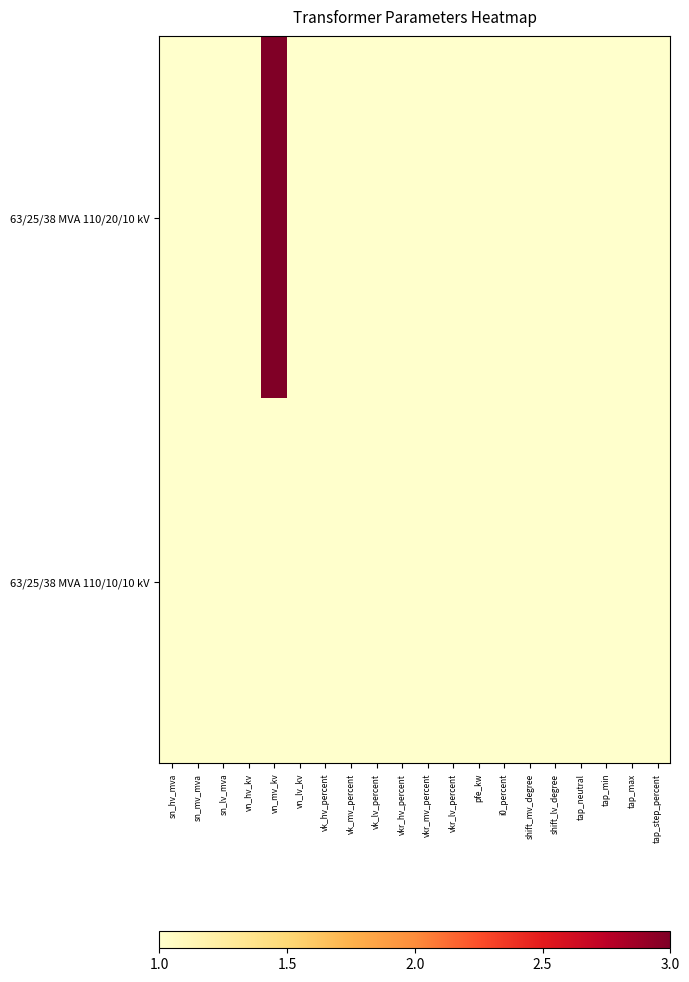

What is the greatest value displayed?

3